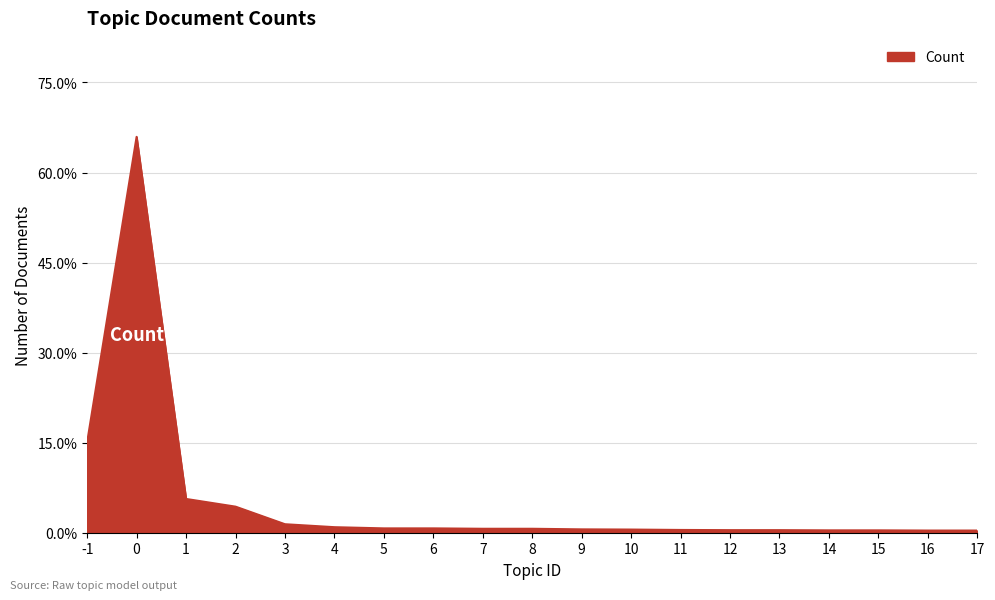

What is the minimum value shown in the chart?

0.4